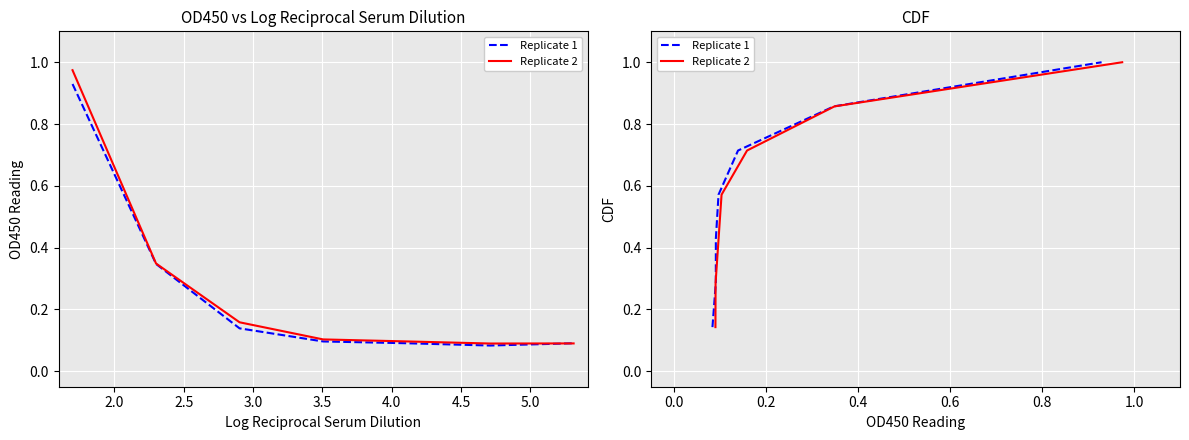

How many Replicate 1 values are between 0 and 1?

7